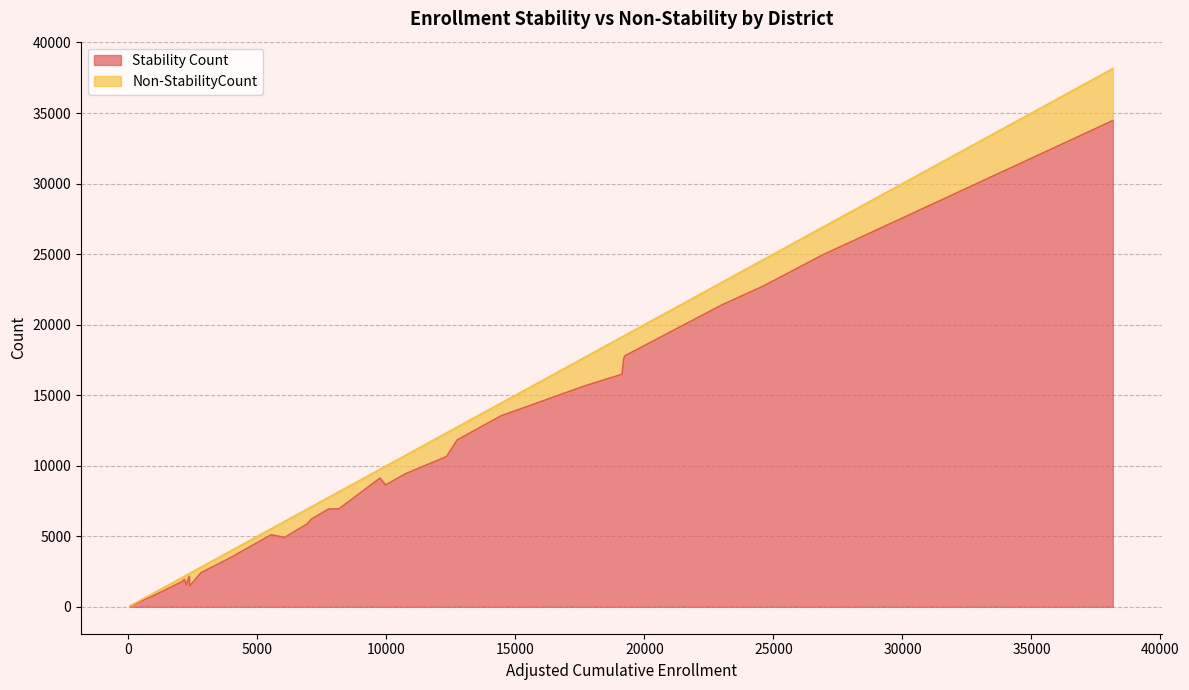

What is the value of the Non-StabilityCount point at the 12th from the left?

916